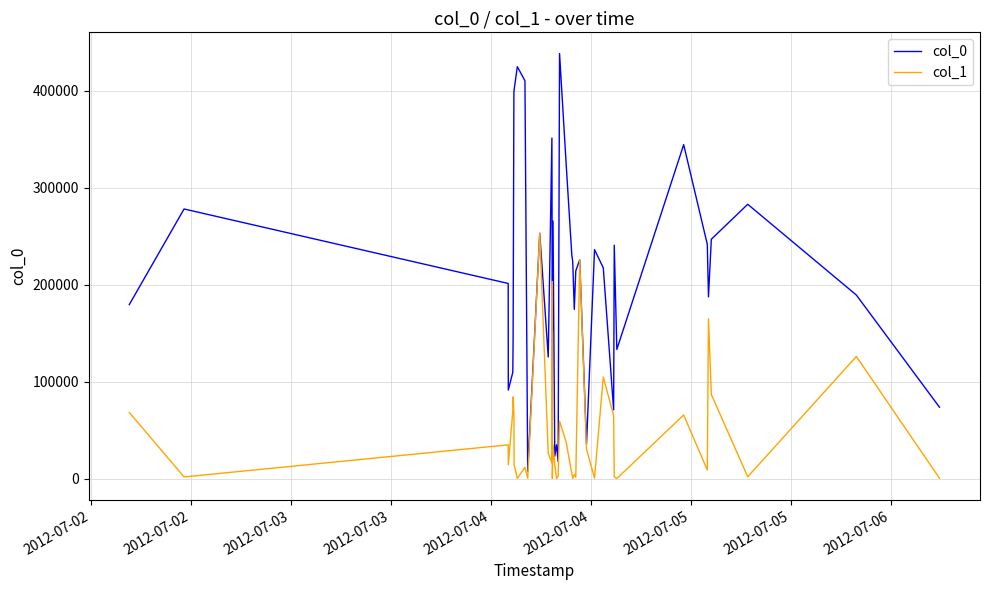

What is the difference between the second highest and second lowest values in the col_0 series?

407086